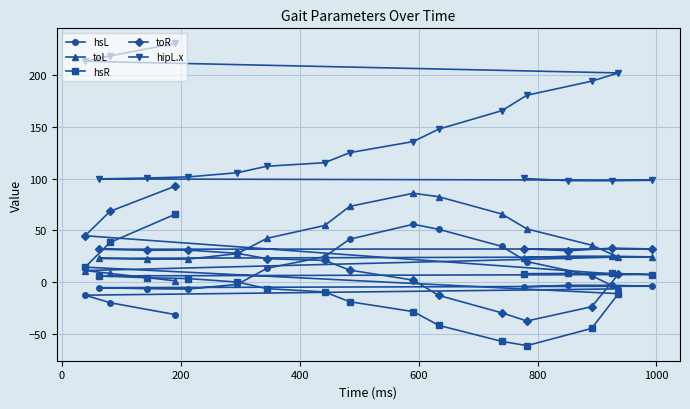

At how many categories does at least one series exceed 38?

20